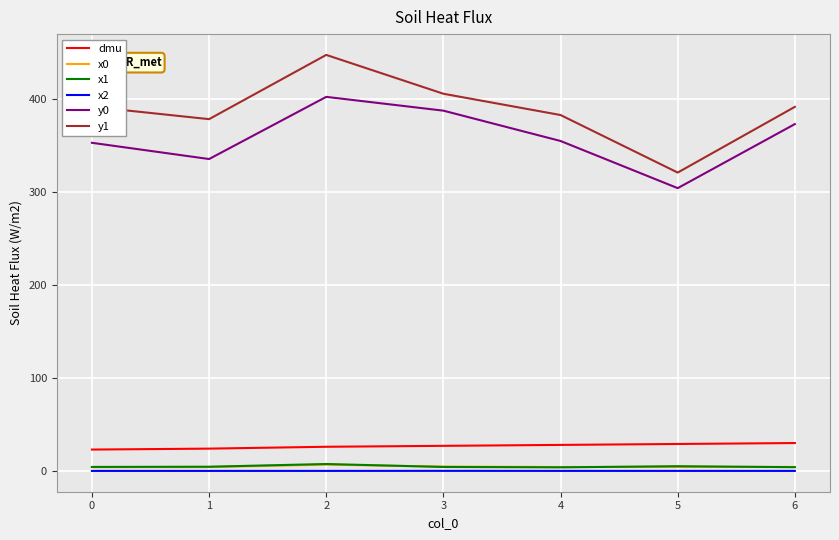

True or false: x1 and y1 cross at least once.

False